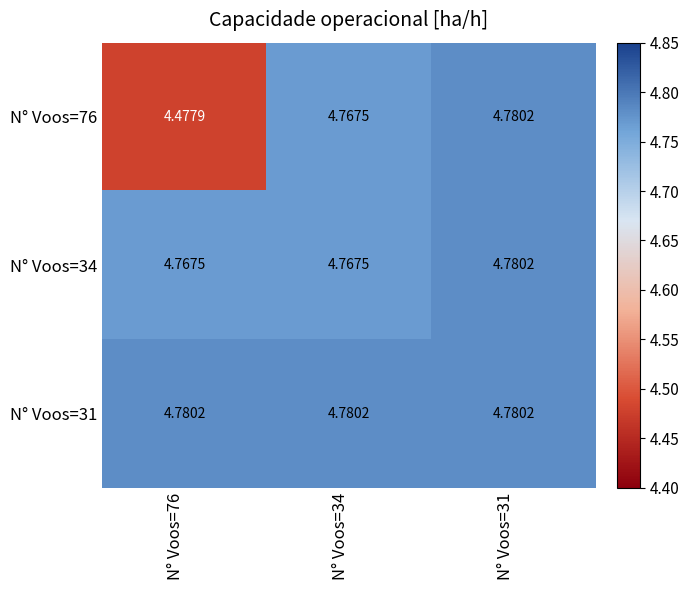

Which series changed the most between N° Voos=76 and N° Voos=31?

N° Voos=76